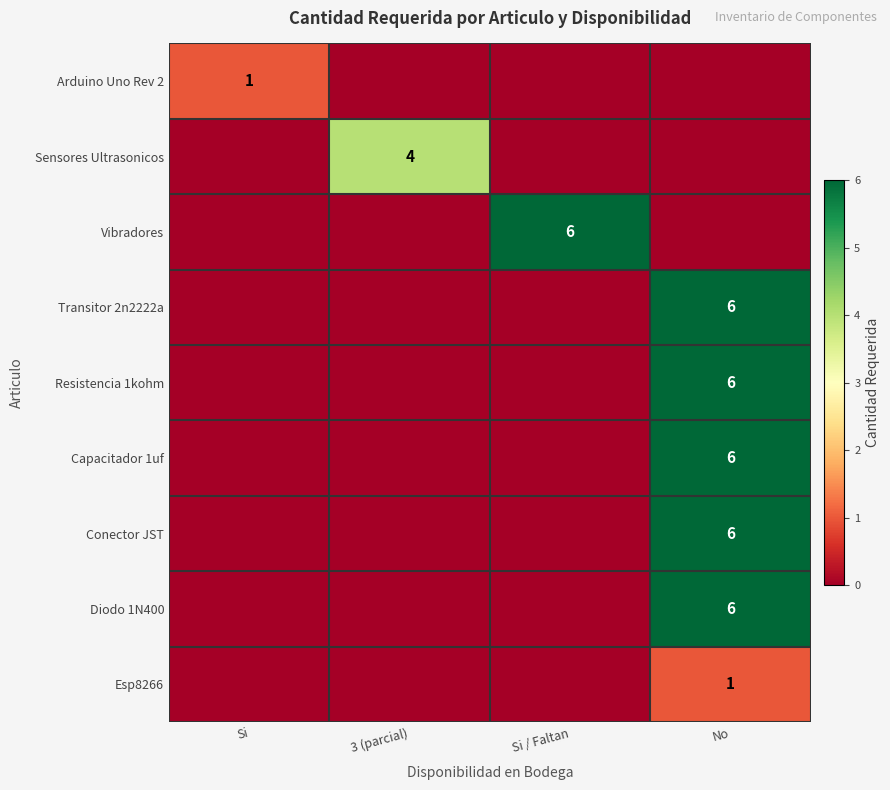

Is it true that Transitor 2n2222a equals 2 at No?

False